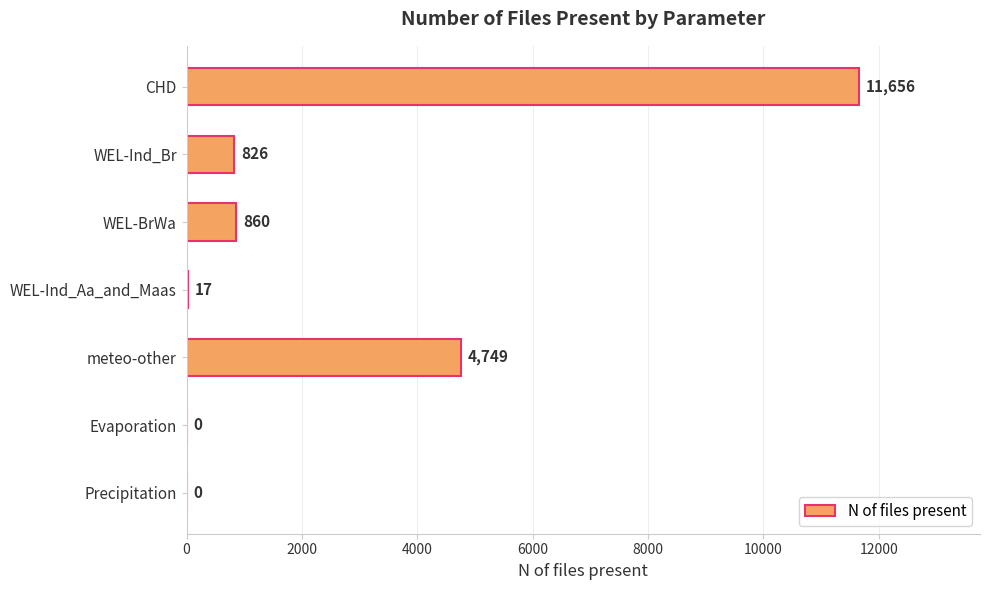

Which has a higher value, meteo-other or Evaporation?

meteo-other